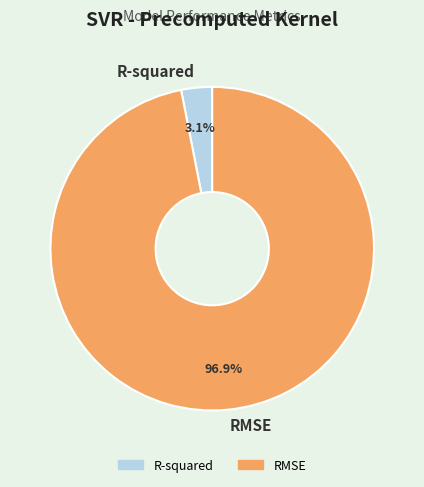

Combined, what portion of the pie is RMSE and R-squared?

100.0%